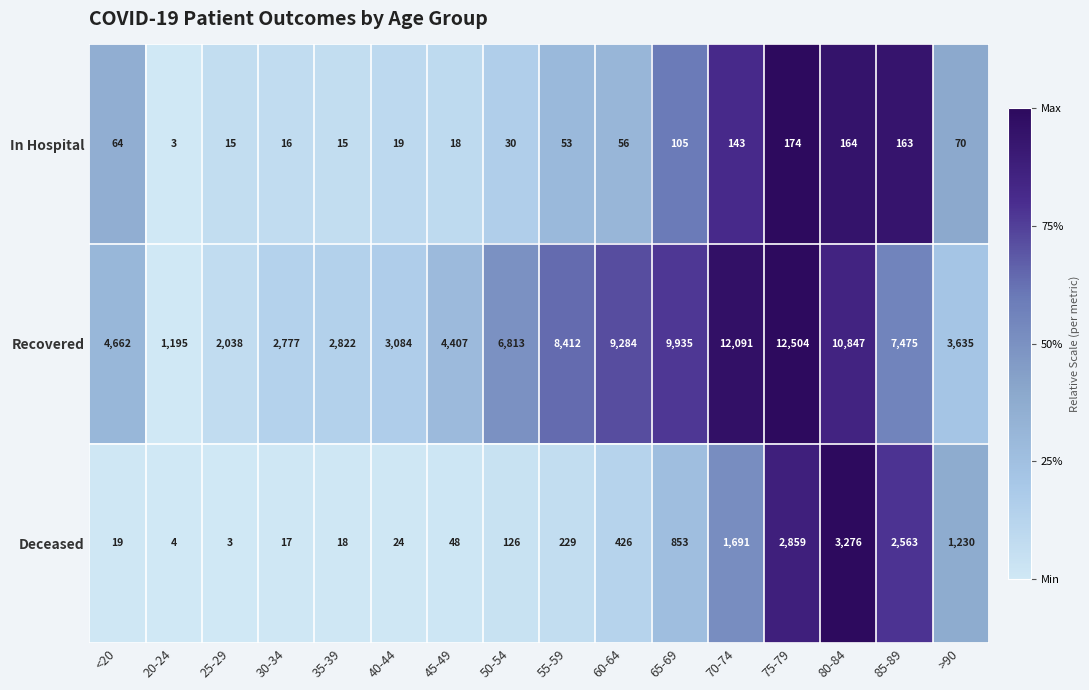

Which series has the largest total across all categories?

Recovered